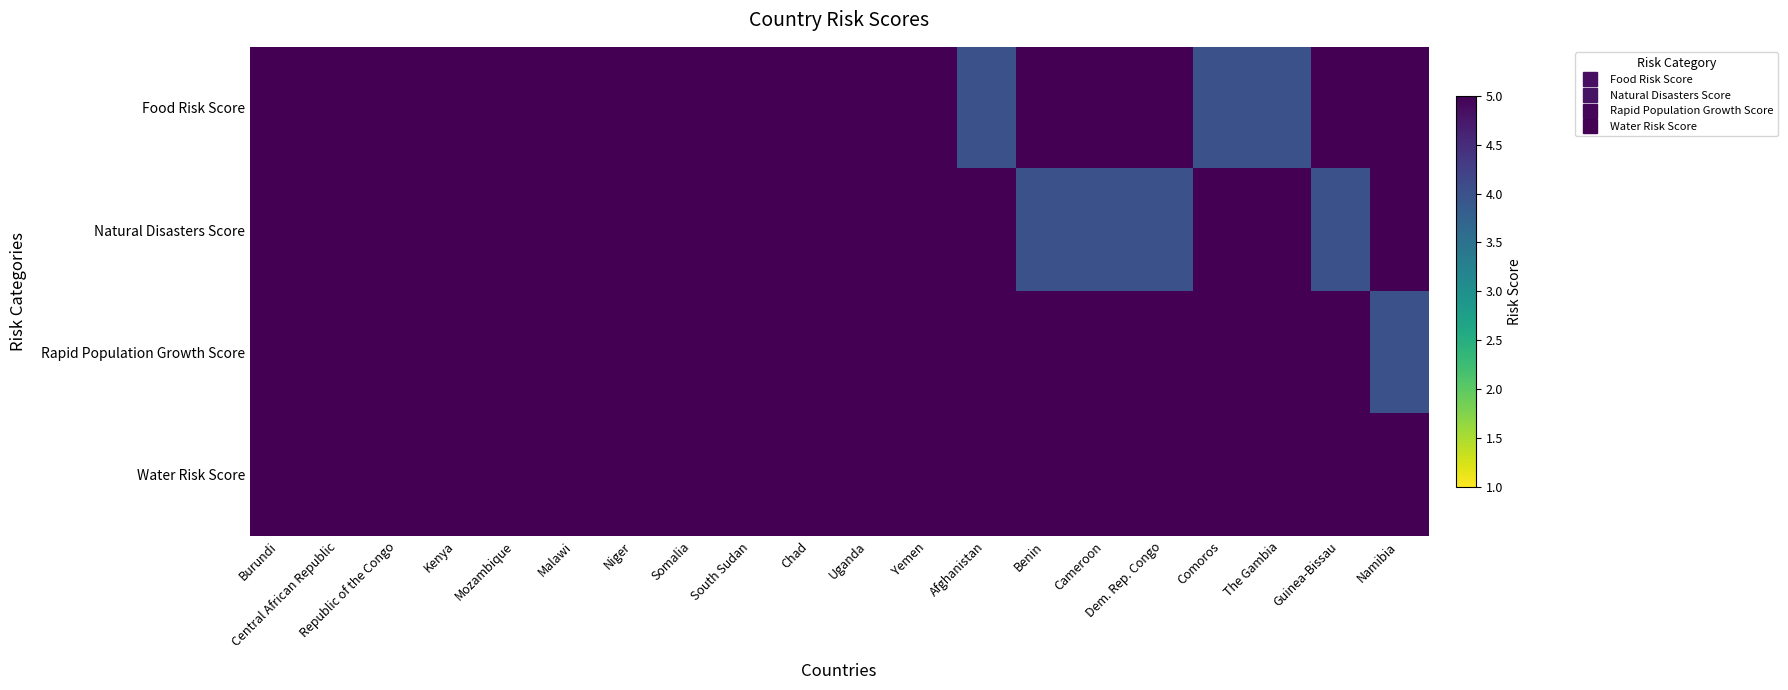

Reading left to right, transcribe all the data shown in this chart.

Food Risk Score: Burundi=5	Central African Republic=5	Republic of the Congo=5	Kenya=5	Mozambique=5	Malawi=5	Niger=5	Somalia=5	South Sudan=5	Chad=5	Uganda=5	Yemen=5	Afghanistan=4	Benin=5	Cameroon=5	Dem. Rep. Congo=5	Comoros=4	The Gambia=4	Guinea-Bissau=5	Namibia=5
Natural Disasters Score: Burundi=5	Central African Republic=5	Republic of the Congo=5	Kenya=5	Mozambique=5	Malawi=5	Niger=5	Somalia=5	South Sudan=5	Chad=5	Uganda=5	Yemen=5	Afghanistan=5	Benin=4	Cameroon=4	Dem. Rep. Congo=4	Comoros=5	The Gambia=5	Guinea-Bissau=4	Namibia=5
Rapid Population Growth Score: Burundi=5	Central African Republic=5	Republic of the Congo=5	Kenya=5	Mozambique=5	Malawi=5	Niger=5	Somalia=5	South Sudan=5	Chad=5	Uganda=5	Yemen=5	Afghanistan=5	Benin=5	Cameroon=5	Dem. Rep. Congo=5	Comoros=5	The Gambia=5	Guinea-Bissau=5	Namibia=4
Water Risk Score: Burundi=5	Central African Republic=5	Republic of the Congo=5	Kenya=5	Mozambique=5	Malawi=5	Niger=5	Somalia=5	South Sudan=5	Chad=5	Uganda=5	Yemen=5	Afghanistan=5	Benin=5	Cameroon=5	Dem. Rep. Congo=5	Comoros=5	The Gambia=5	Guinea-Bissau=5	Namibia=5